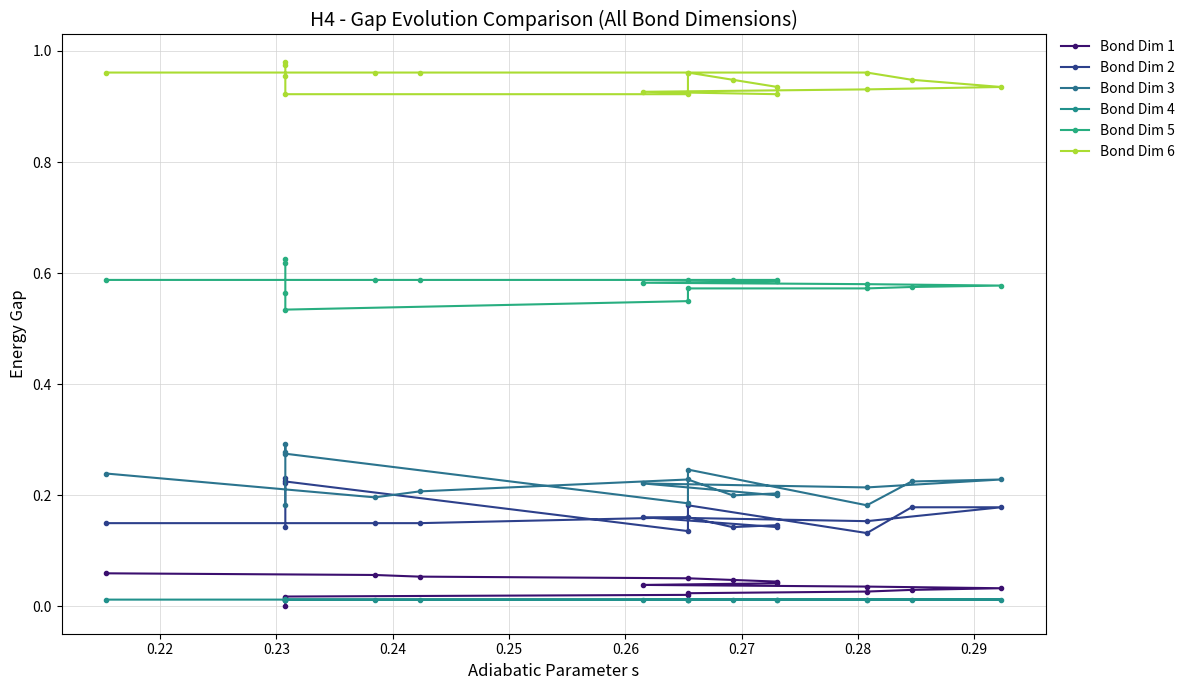

Which series has the largest total across all categories?

Bond Dim 6